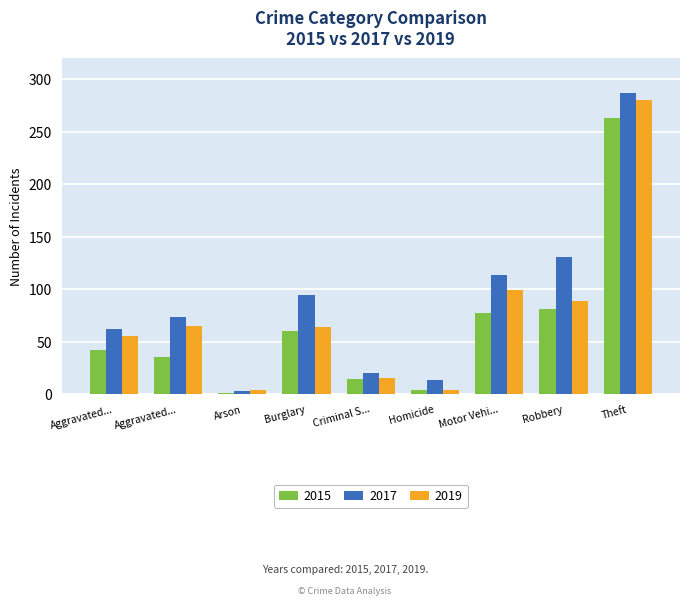

Count the number of data series in this chart.

3